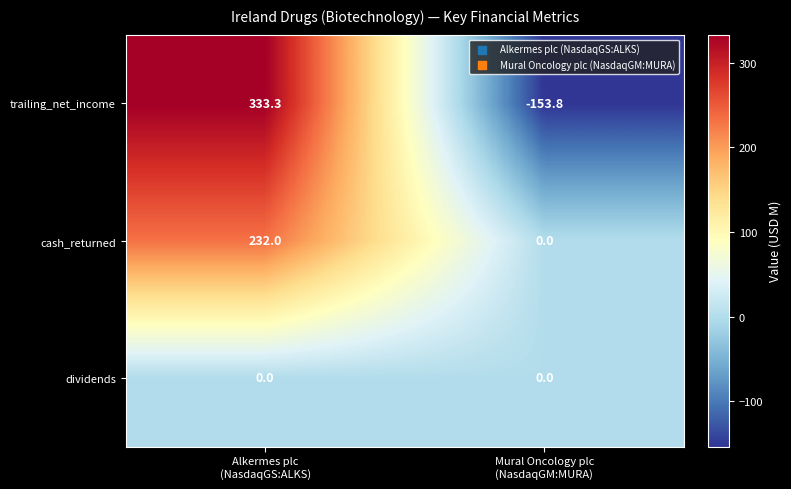

Reading left to right, list all the values displayed in this chart.

trailing_net_income: 333.3	-153.8
cash_returned: 232.0	0.0
dividends: 0.0	0.0